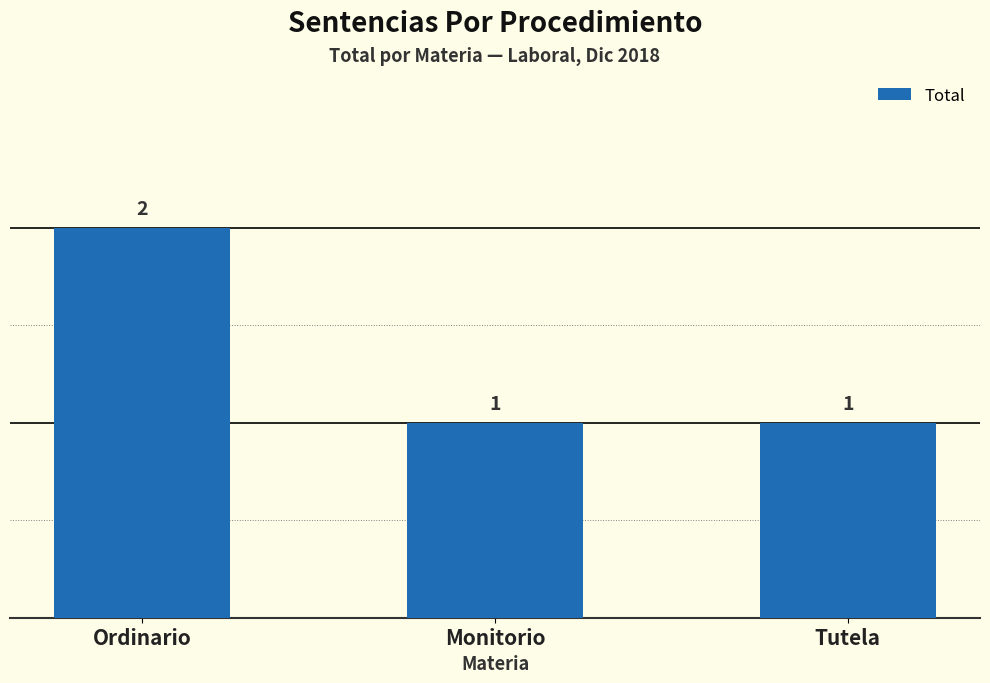

The chart shows a value of 1 at Monitorio. True or false?

True